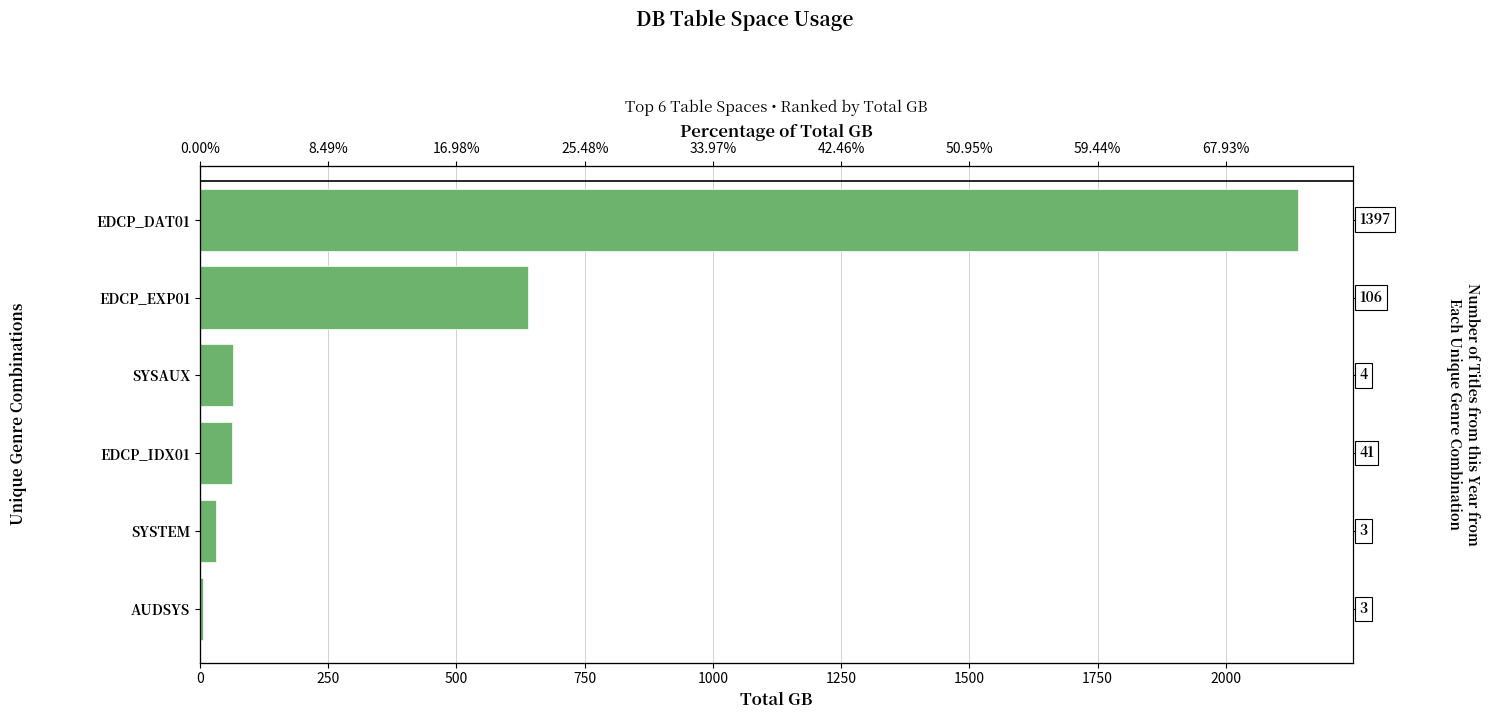

True or false: the data shows 209 at EDCP_EXP01.

False